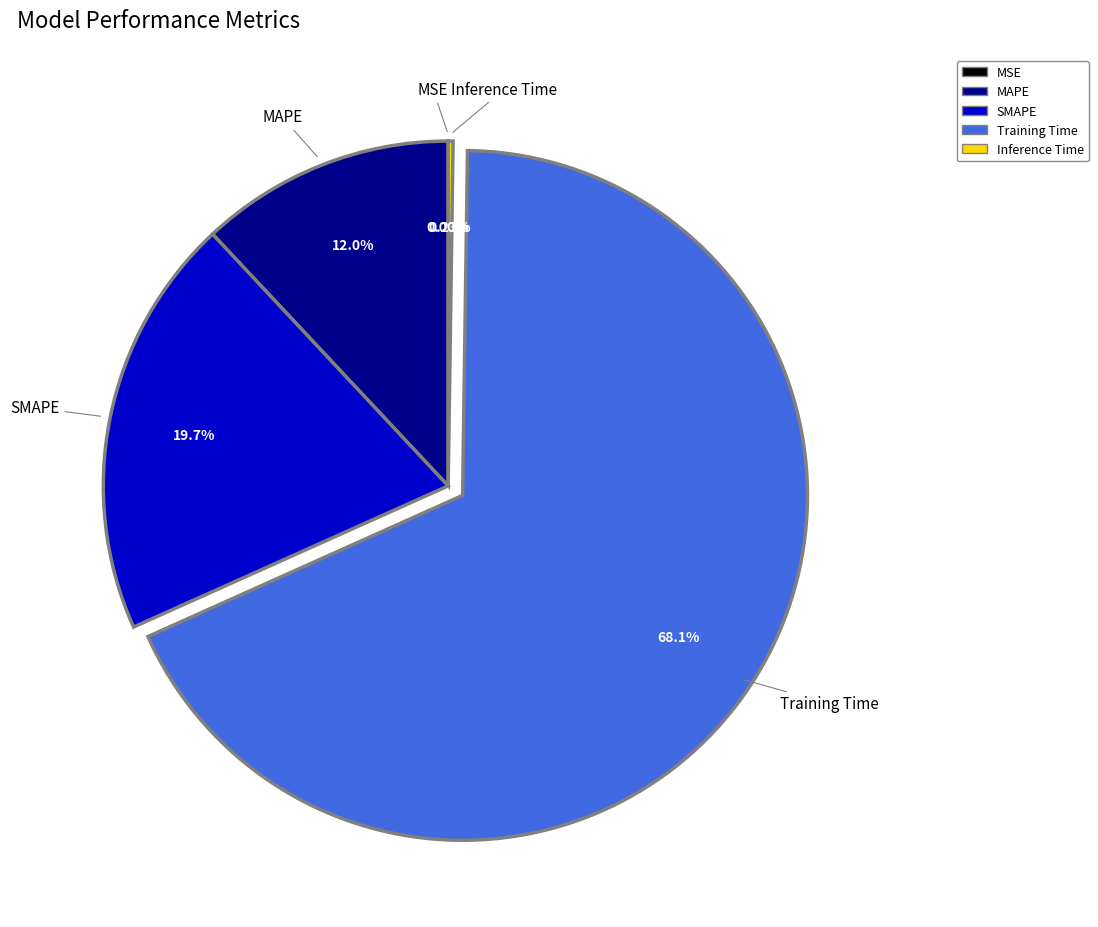

Do MAPE and SMAPE together represent more than half of the pie?

No